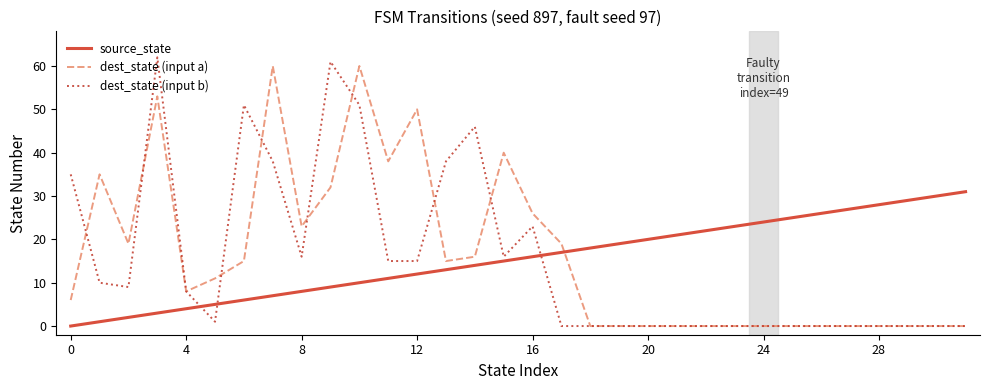

Is this an area chart (filled region under the line)?

No